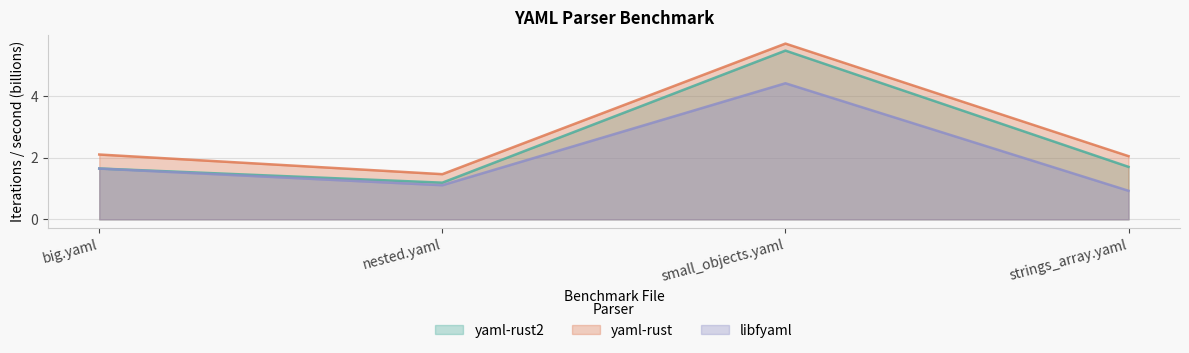

True or false: libfyaml and yaml-rust intersect in this chart.

False